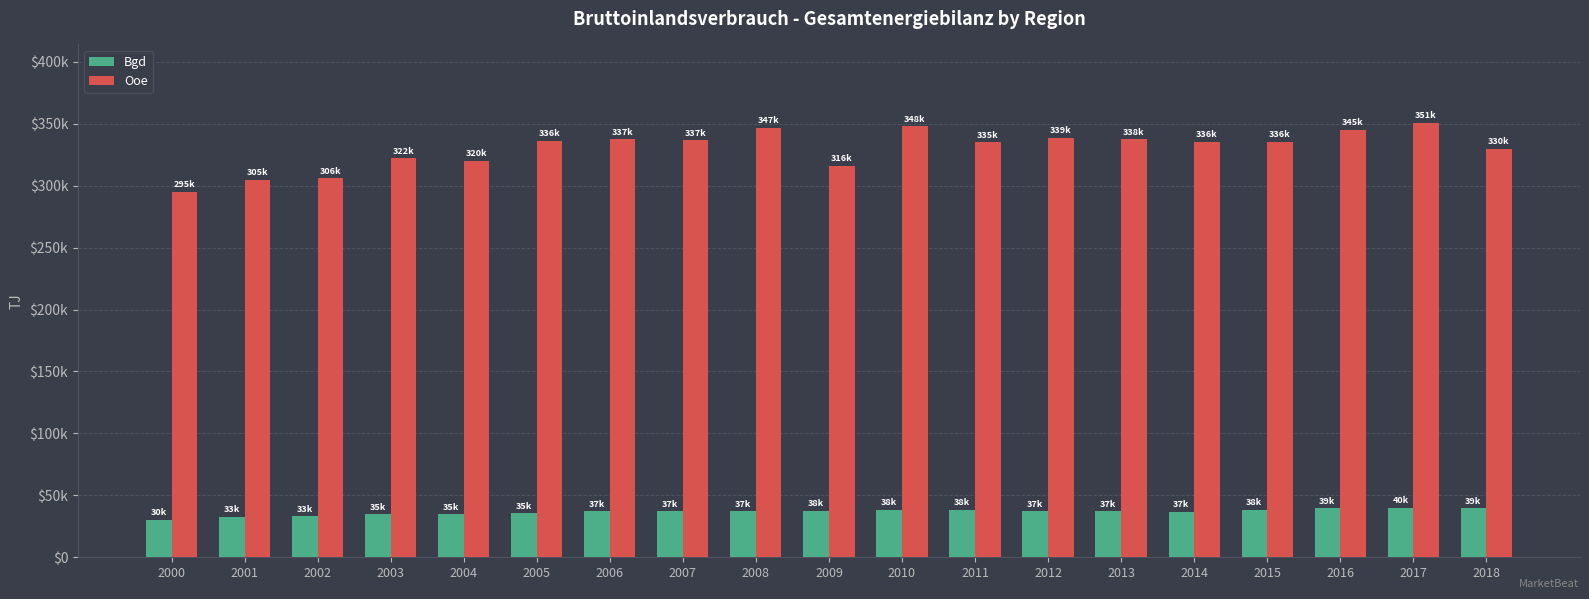

Reading left to right, extract all data points from this chart.

Bgd: 2000=30432	2001=32646	2002=33266	2003=34563	2004=34906	2005=35418	2006=37290	2007=37162	2008=37324	2009=37681	2010=38269	2011=38235	2012=37097	2013=37058	2014=36649	2015=38318	2016=39419	2017=39812	2018=39393
Ooe: 2000=295157	2001=304702	2002=305827	2003=322187	2004=319991	2005=336348	2006=337485	2007=336534	2008=346663	2009=316180	2010=348095	2011=334932	2012=338737	2013=337701	2014=335510	2015=335579	2016=345248	2017=350887	2018=329836